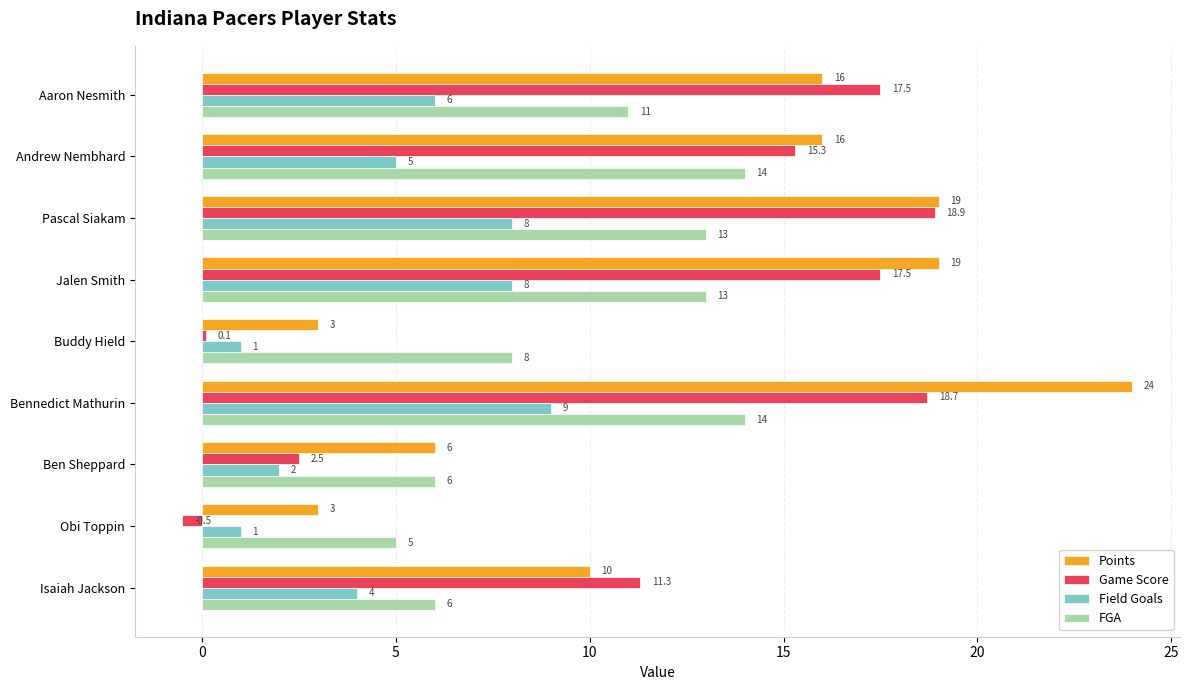

What is the minimum value shown in the chart?

-0.5